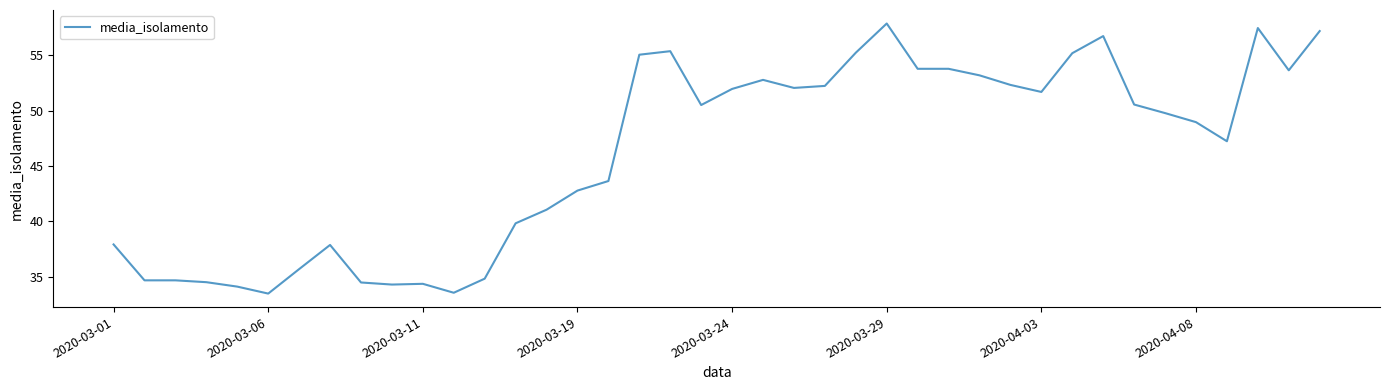

What is the smallest value displayed?

33.5